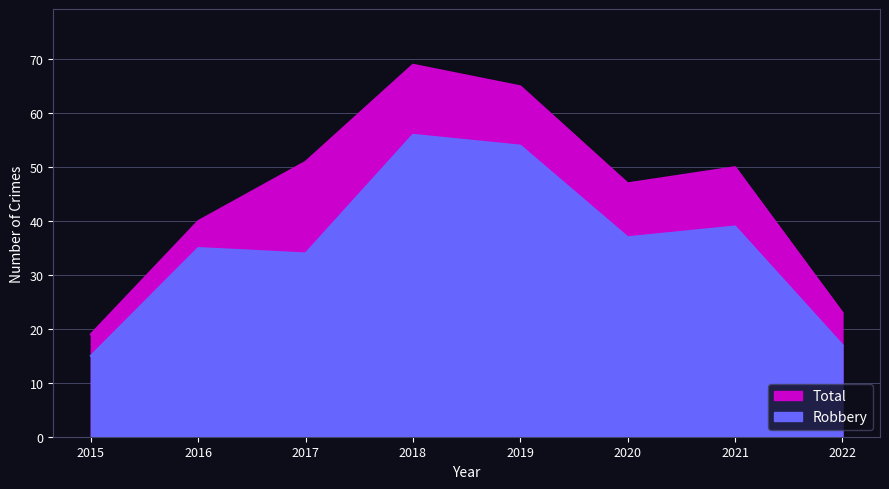

At which label does Robbery reach its peak?

2018